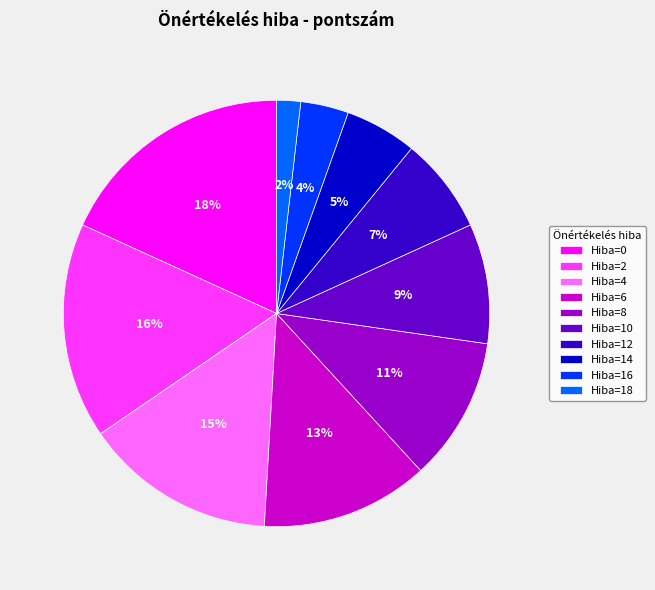

To the nearest percent, what is the average slice percentage?

10%